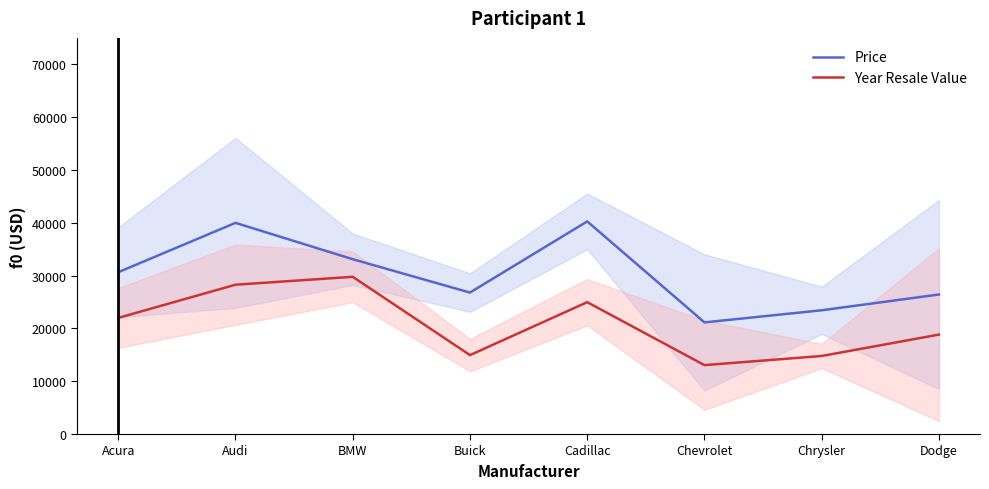

True or false: Year Resale Value and Price intersect in this chart.

False